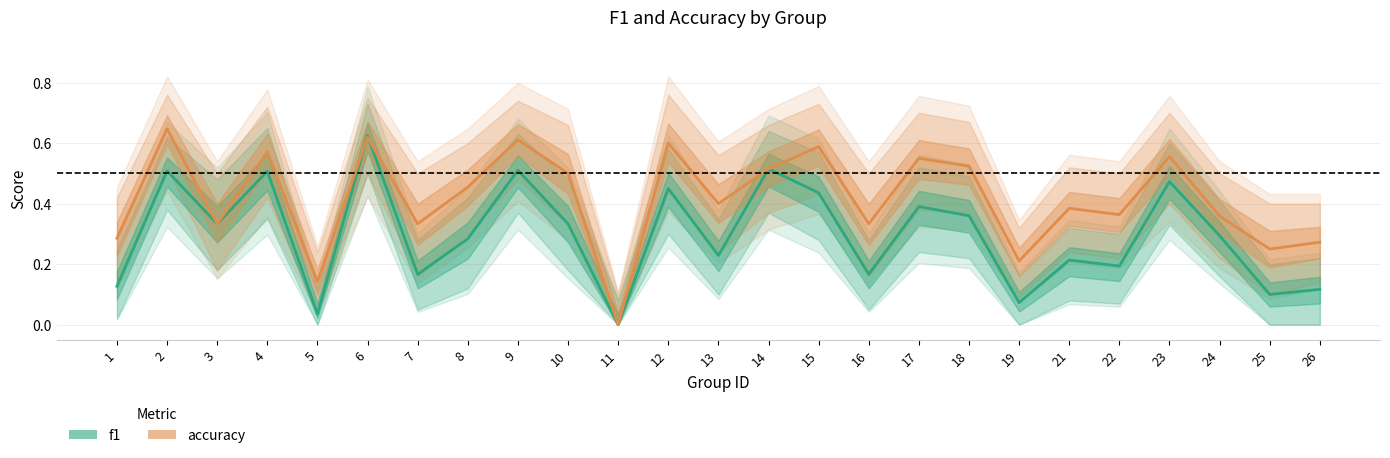

How many accuracy values are between 0 and 1?

25